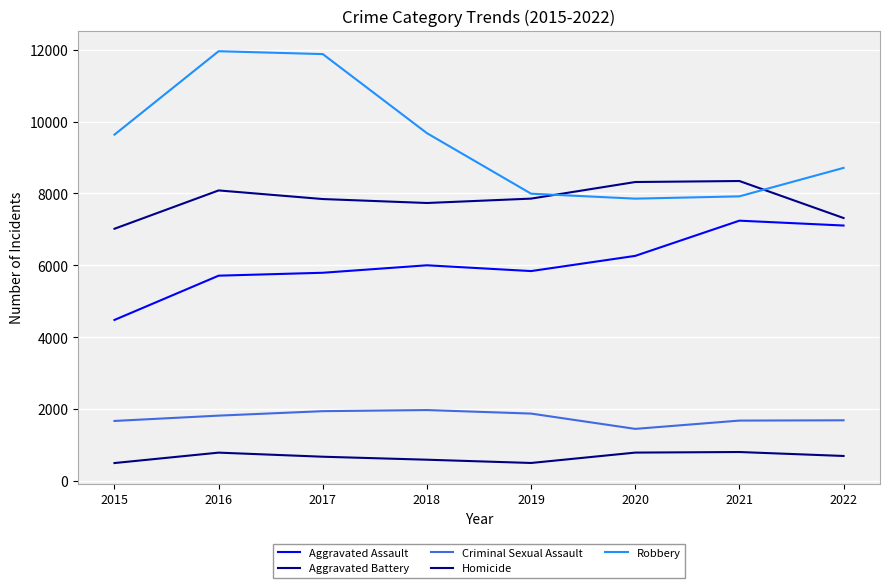

What is the maximum value for Robbery?

11960